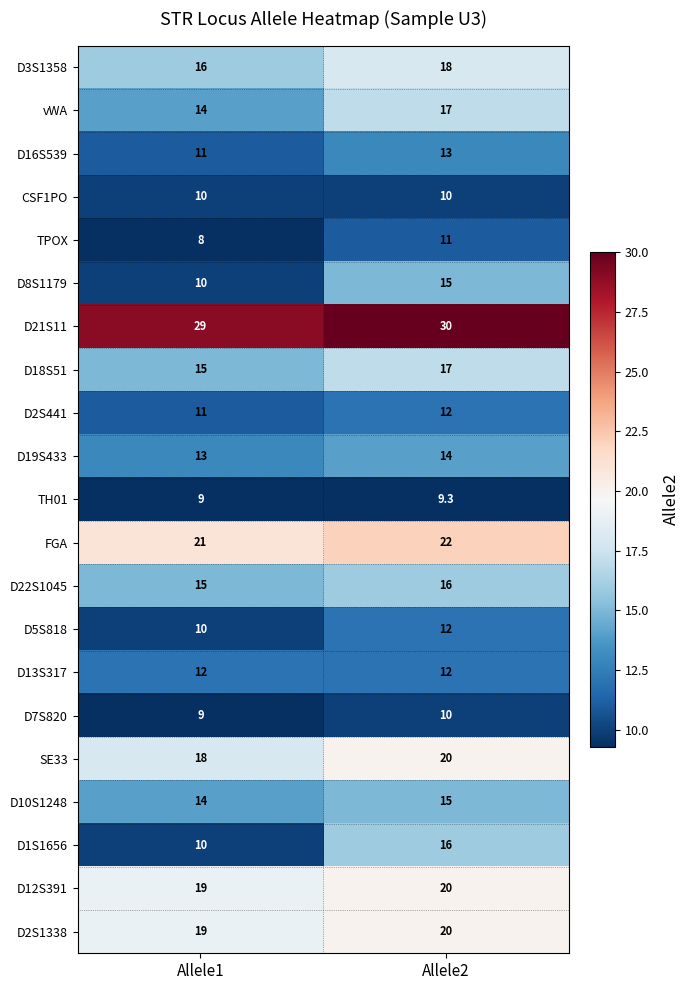

What is the average value of the D5S818 series?

11.0